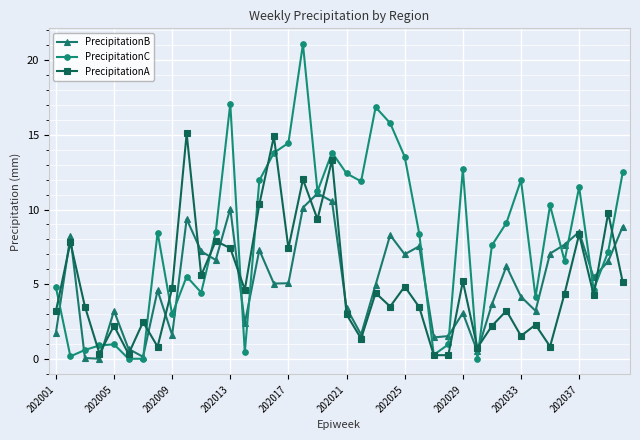

What is the sum of all PrecipitationA values?

202.2